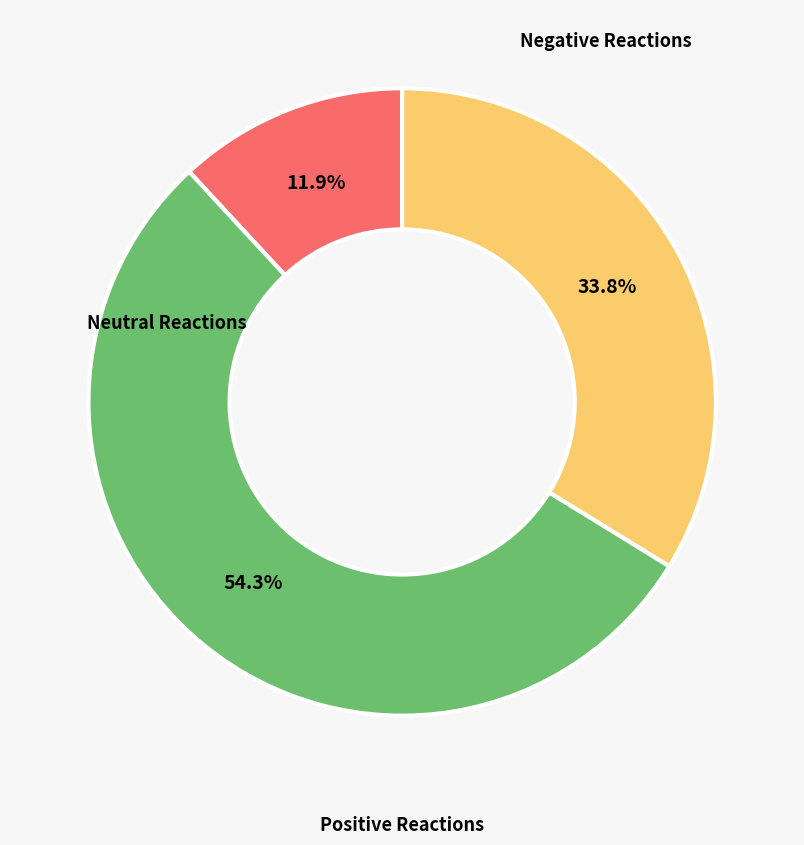

Is there a majority slice in this chart?

Yes